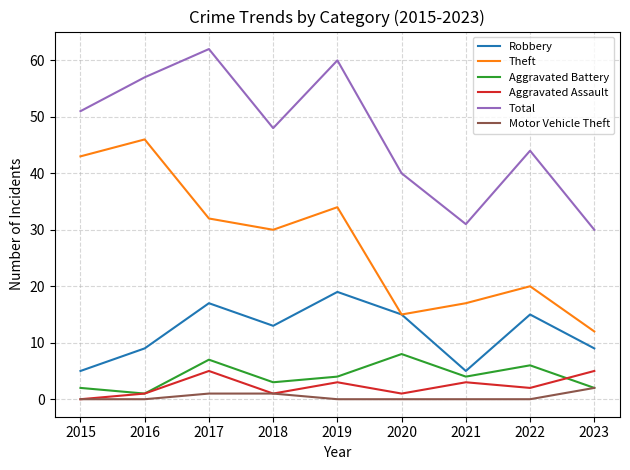

Between 2015 and 2022, which series saw the biggest shift?

Theft